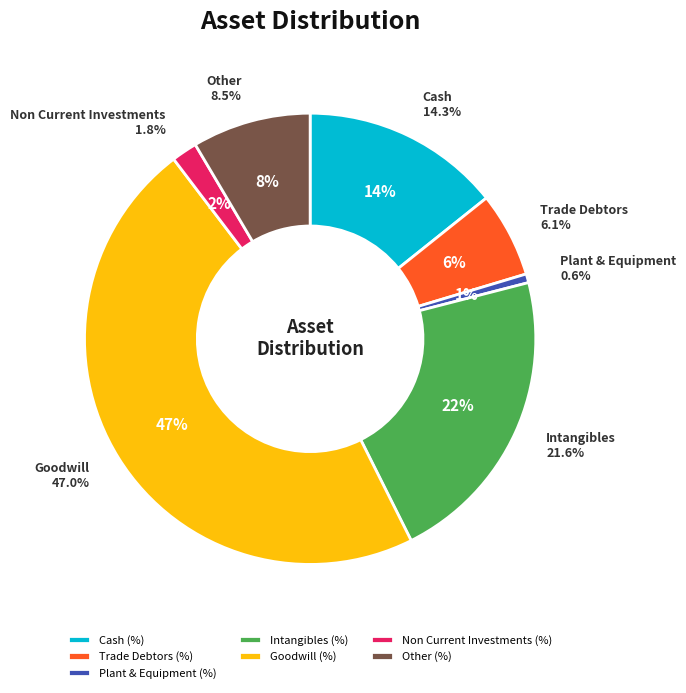

Approximately how many times larger is the value at Trade Debtors (%) compared to Intangibles (%)?

0.3